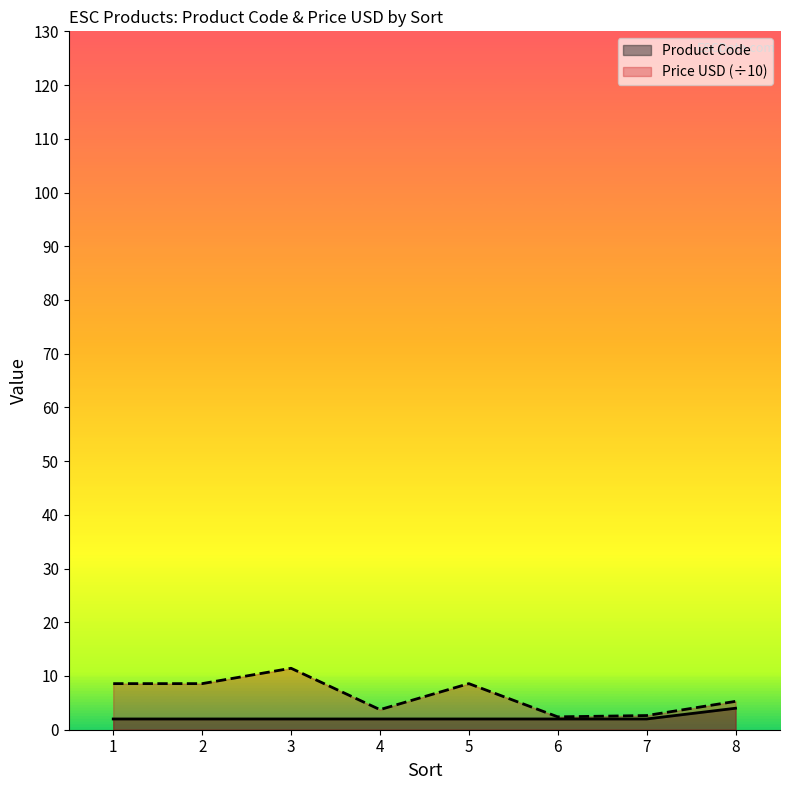

Which category has the lowest value in the Product Code series?

1